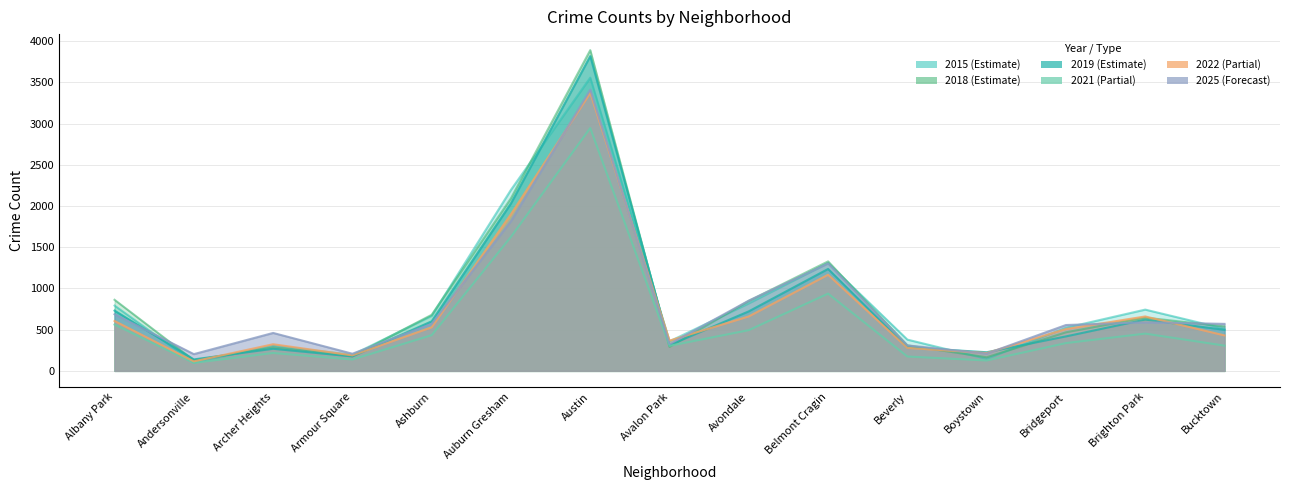

Reading right to left, what are all the values shown in this chart?

2015: Bucktown=512	Brighton Park=743	Bridgeport=523	Boystown=145	Beverly=379	Belmont Cragin=1308	Avondale=818	Avalon Park=358	Austin=3556	Auburn Gresham=2196	Ashburn=667	Armour Square=195	Archer Heights=303	Andersonville=101	Albany Park=792
2018: Bucktown=539	Brighton Park=646	Bridgeport=468	Boystown=165	Beverly=309	Belmont Cragin=1328	Avondale=849	Avalon Park=291	Austin=3890	Auburn Gresham=2093	Ashburn=680	Armour Square=179	Archer Heights=284	Andersonville=128	Albany Park=862
2021: Bucktown=306	Brighton Park=452	Bridgeport=337	Boystown=126	Beverly=174	Belmont Cragin=937	Avondale=494	Avalon Park=304	Austin=2945	Auburn Gresham=1626	Ashburn=433	Armour Square=138	Archer Heights=217	Andersonville=97	Albany Park=562
2019: Bucktown=498	Brighton Park=622	Bridgeport=418	Boystown=226	Beverly=285	Belmont Cragin=1236	Avondale=722	Avalon Park=312	Austin=3818	Auburn Gresham=2032	Ashburn=601	Armour Square=175	Archer Heights=268	Andersonville=139	Albany Park=731
2022: Bucktown=430	Brighton Park=660	Bridgeport=507	Boystown=216	Beverly=279	Belmont Cragin=1166	Avondale=661	Avalon Park=367	Austin=3371	Auburn Gresham=1901	Ashburn=529	Armour Square=188	Archer Heights=323	Andersonville=115	Albany Park=605
2025: Bucktown=570	Brighton Park=589	Bridgeport=556	Boystown=209	Beverly=309	Belmont Cragin=1303	Avondale=852	Avalon Park=325	Austin=3410	Auburn Gresham=1816	Ashburn=571	Armour Square=208	Archer Heights=460	Andersonville=203	Albany Park=687